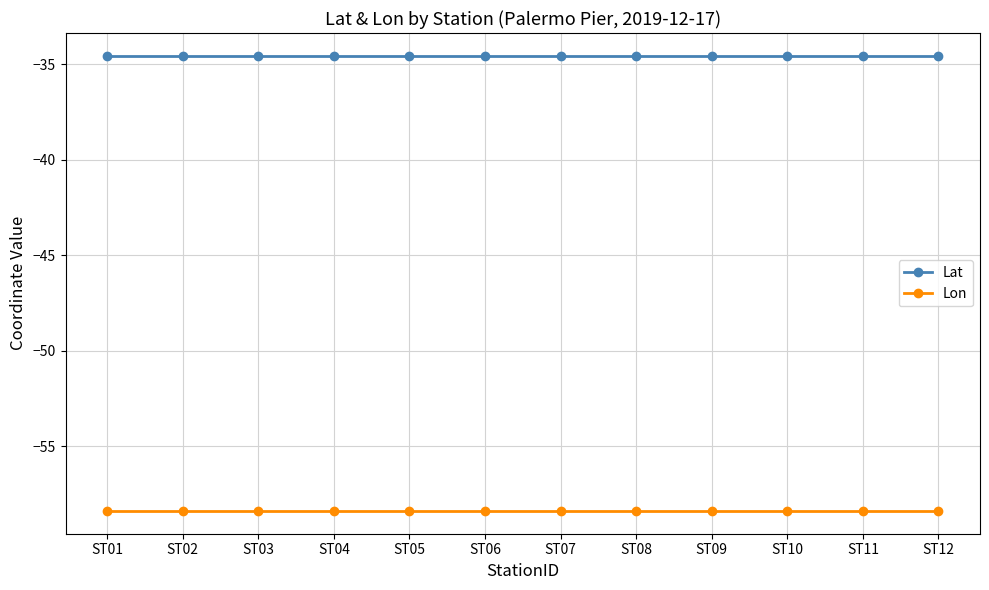

True or false: Lat and Lon cross at least once.

False